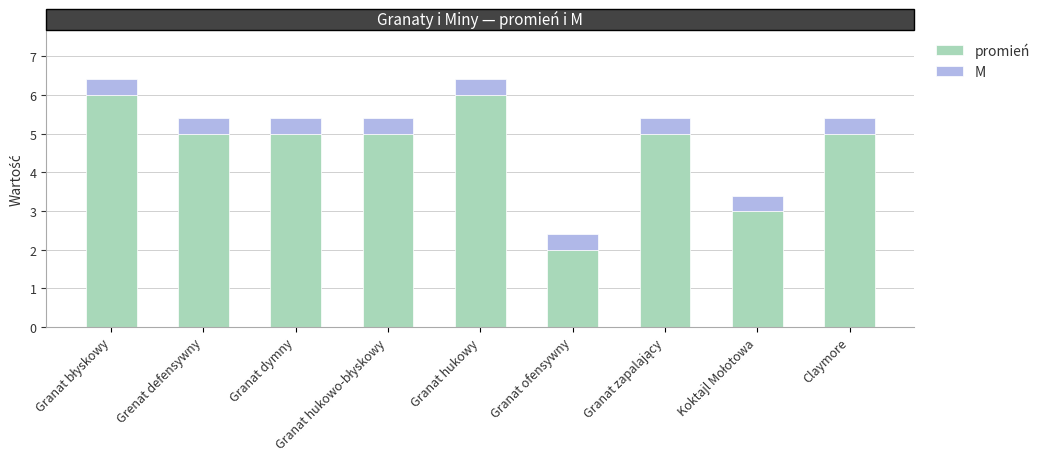

What is the total value across all series at Granat hukowy?

6.4